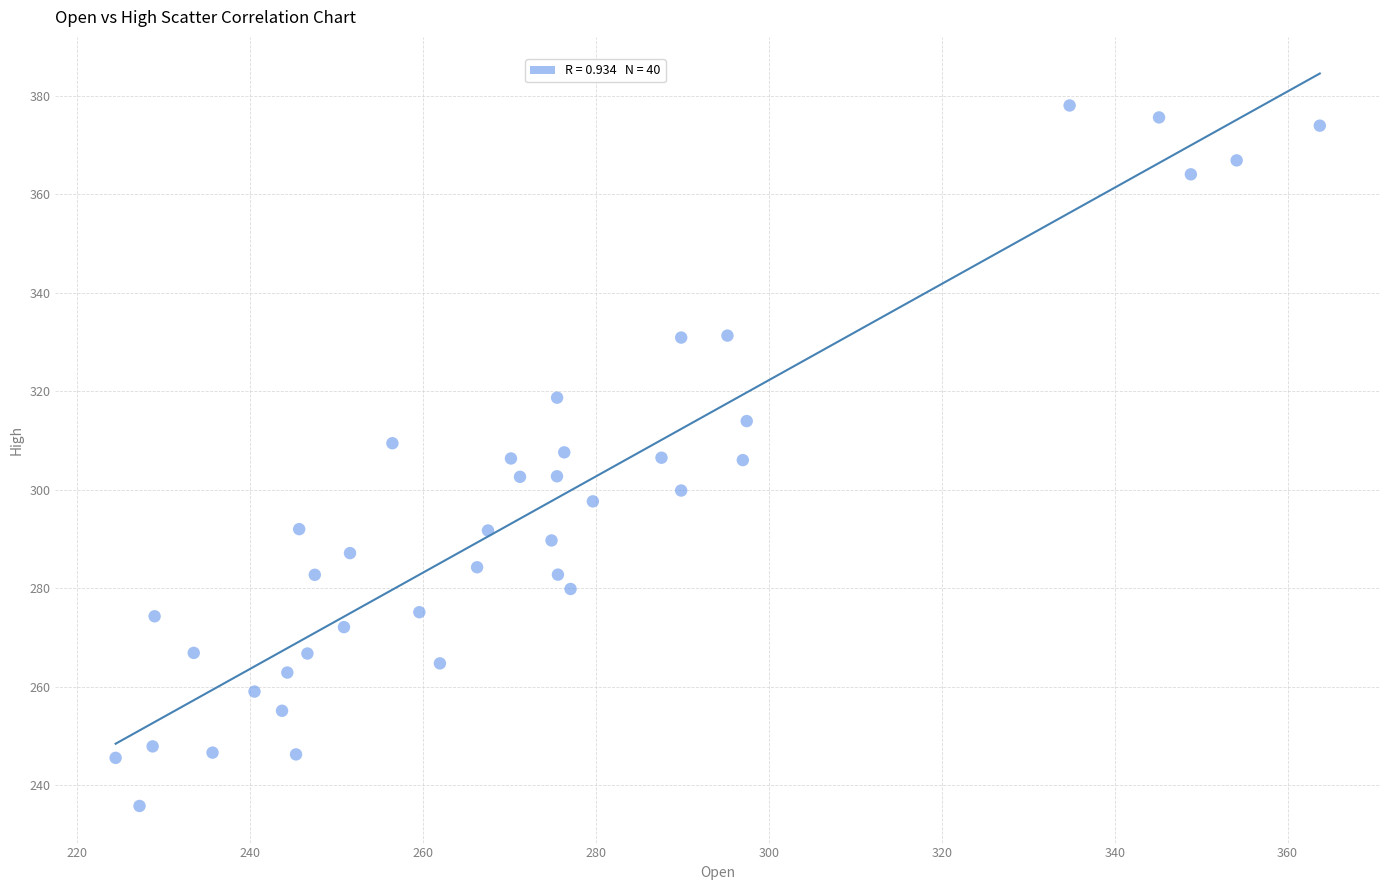

What is the range of X values (max minus min)?

139.3